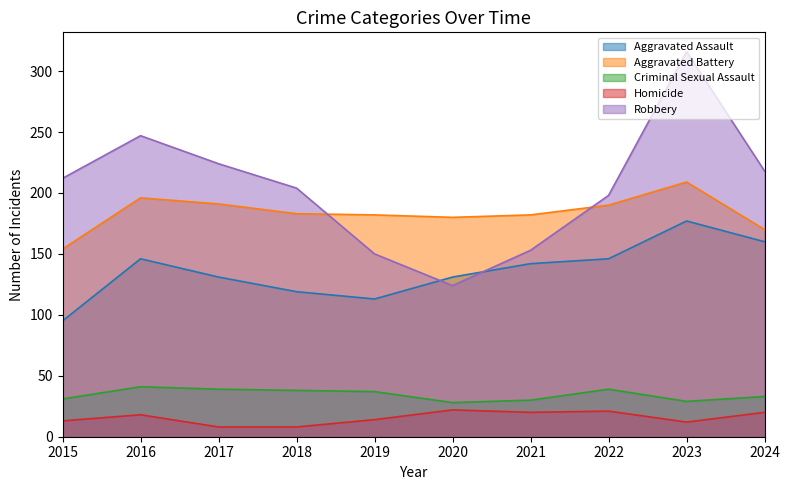

True or false: Aggravated Assault has more than 0 points higher than both neighbors.

True